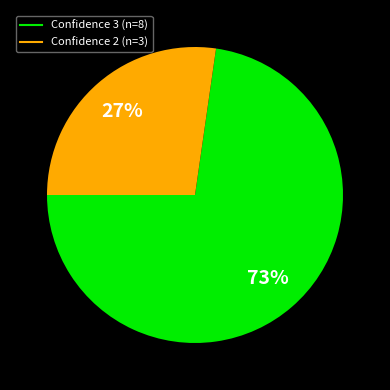

Is there any slice that represents more than half of the pie?

Yes